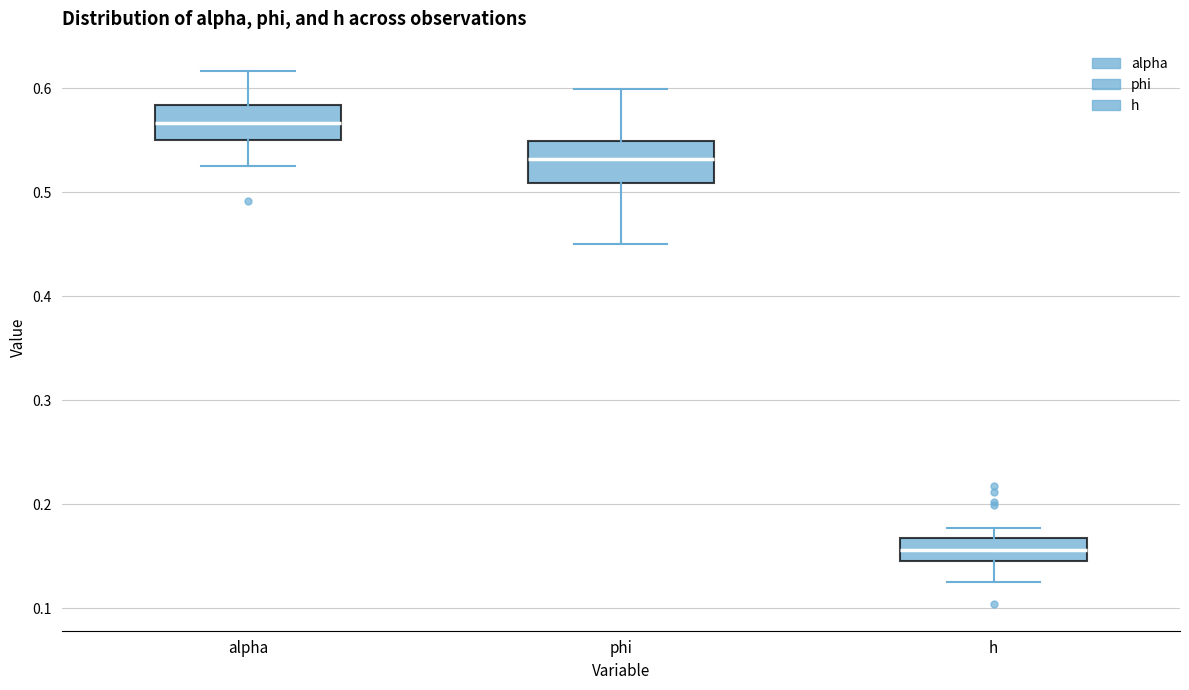

Reading left to right, read every box against the y-axis: the position of its median line, the range the box covers, and the ends of its whiskers. The values are not printed on the chart, so give them approximately, as read against the axis.

alpha: median 0.57, box 0.55 to 0.58, whiskers 0.53 to 0.62
phi: median 0.53, box 0.51 to 0.55, whiskers 0.45 to 0.60
h: median 0.16, box 0.15 to 0.17, whiskers 0.13 to 0.18